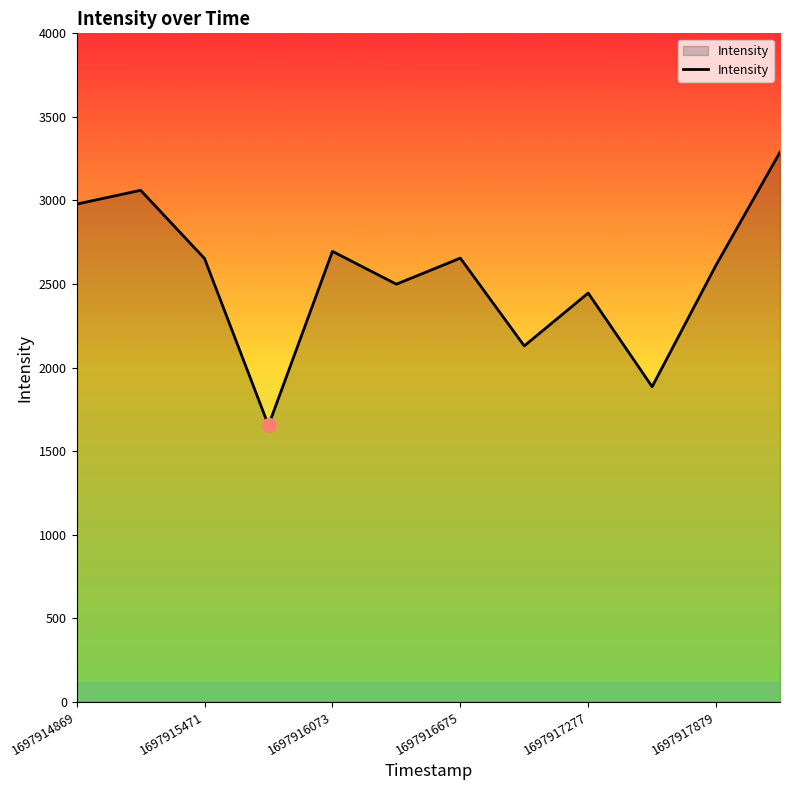

How many values exceed 2652?

6